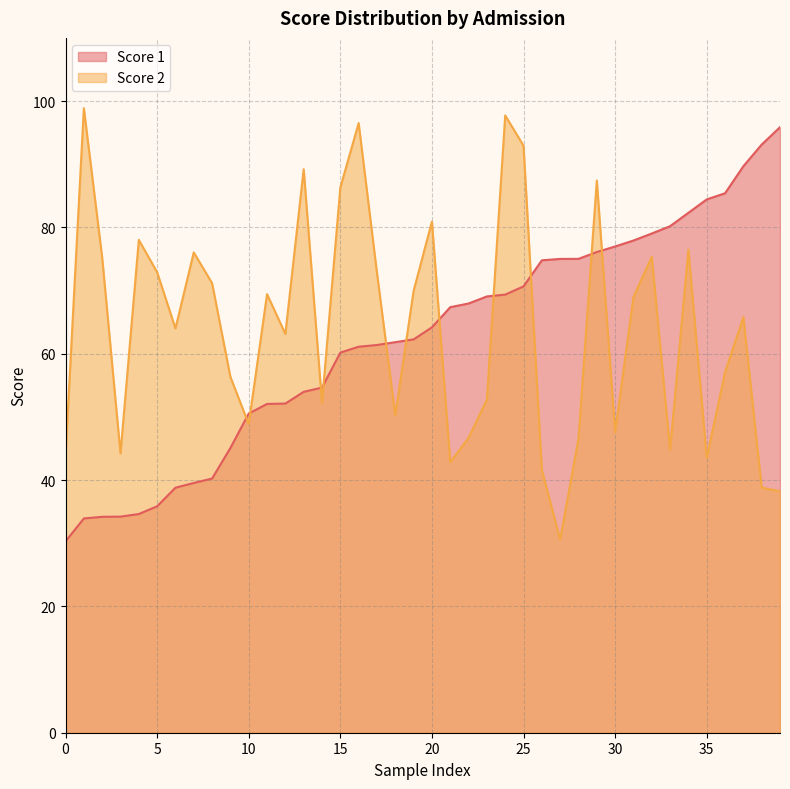

How many lines are shown in the chart?

2